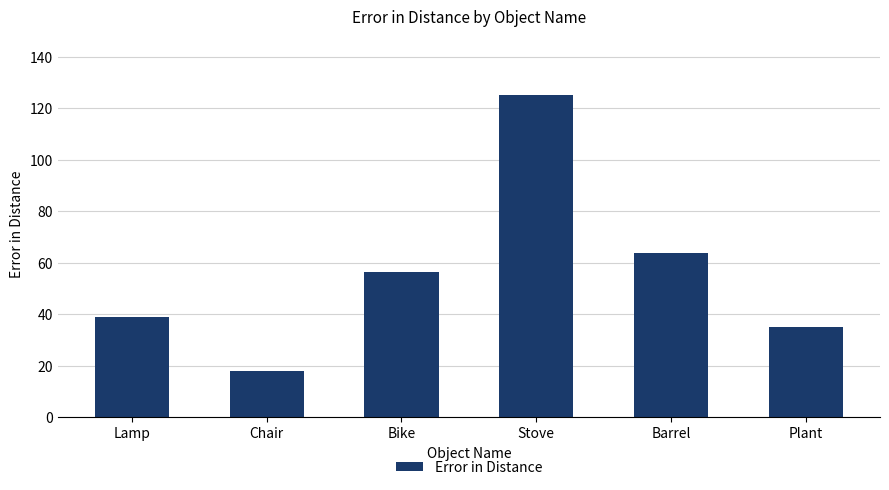

Between Chair and Lamp, which is larger?

Lamp